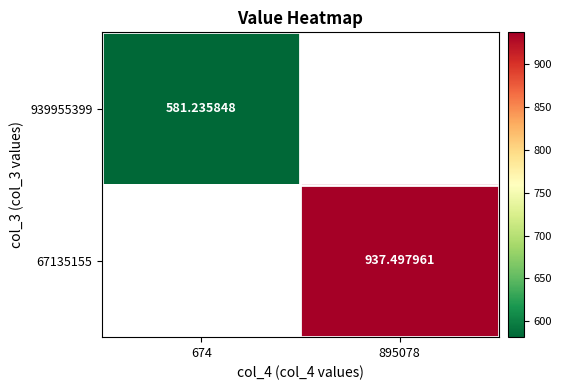

Is it true that 67135155 equals 1526.2 at 895078?

False